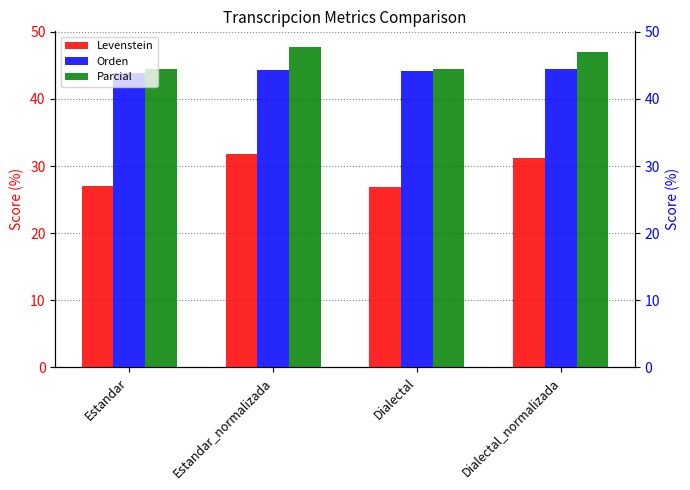

Between Estandar and Dialectal_normalizada, which series saw the biggest shift?

Levenstein